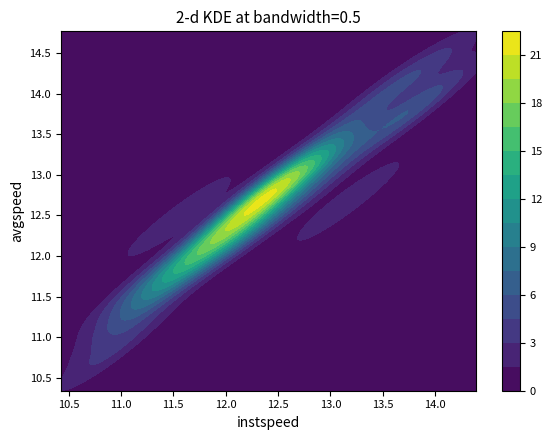

Reading left to right, transcribe all the data shown in this chart.

interval: 0.0	1.0	2.0	3.0	4.0	5.0	6.0	7.0	8.0	9.0	10.0	11.0	12.0	13.0	14.0	15.0	16.0	17.0	18.0	19.0	20.0	21.0	22.0	23.0	24.0
instspeed: 12.5	12.0	11.6	13.5	12.2	12.7	12.8	12.1	13.9	12.2	12.5	10.9	13.7	12.3	12.3	11.9	12.8	11.6	13.2	12.8	13.9	11.2	11.3	11.7	11.2
avgspeed: 12.8	12.2	12.0	14.0	12.3	13.1	13.0	12.5	13.9	12.5	12.9	10.8	13.7	12.8	12.7	12.2	12.8	12.5	12.7	13.1	14.3	11.3	11.6	12.1	11.7